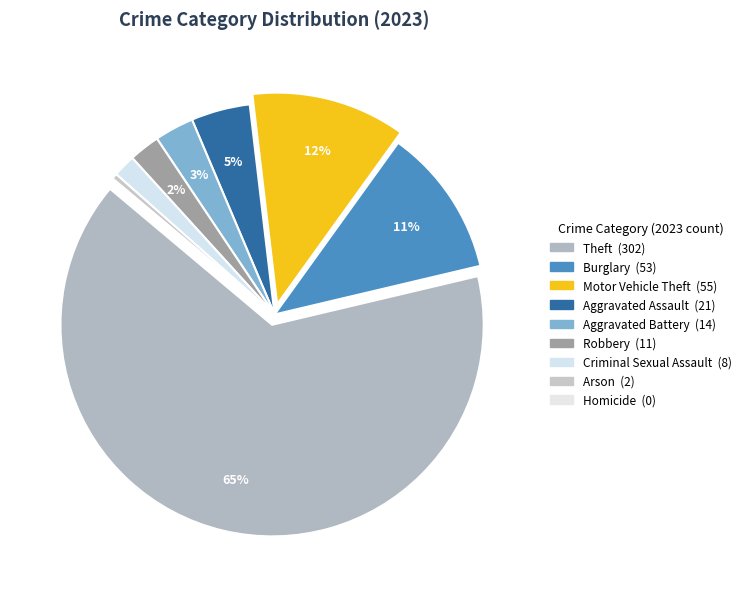

Which category has the smallest portion of the pie?

Homicide